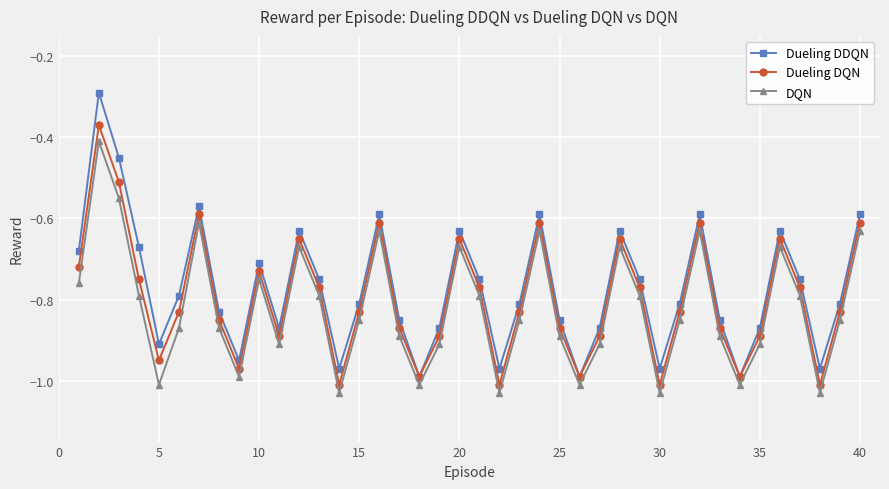

Which series has the largest range (max minus min)?

Dueling DDQN